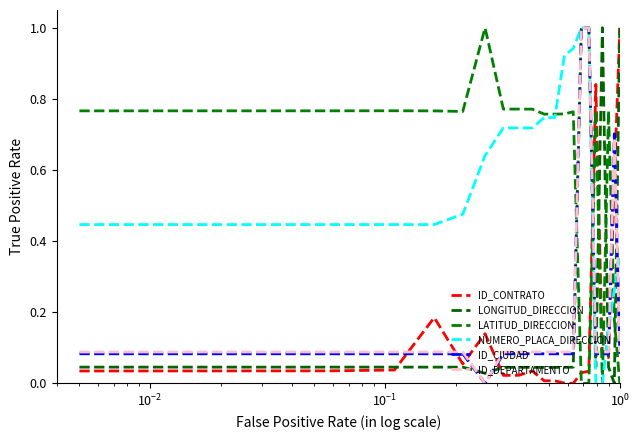

Count the number of categories in the chart.

20